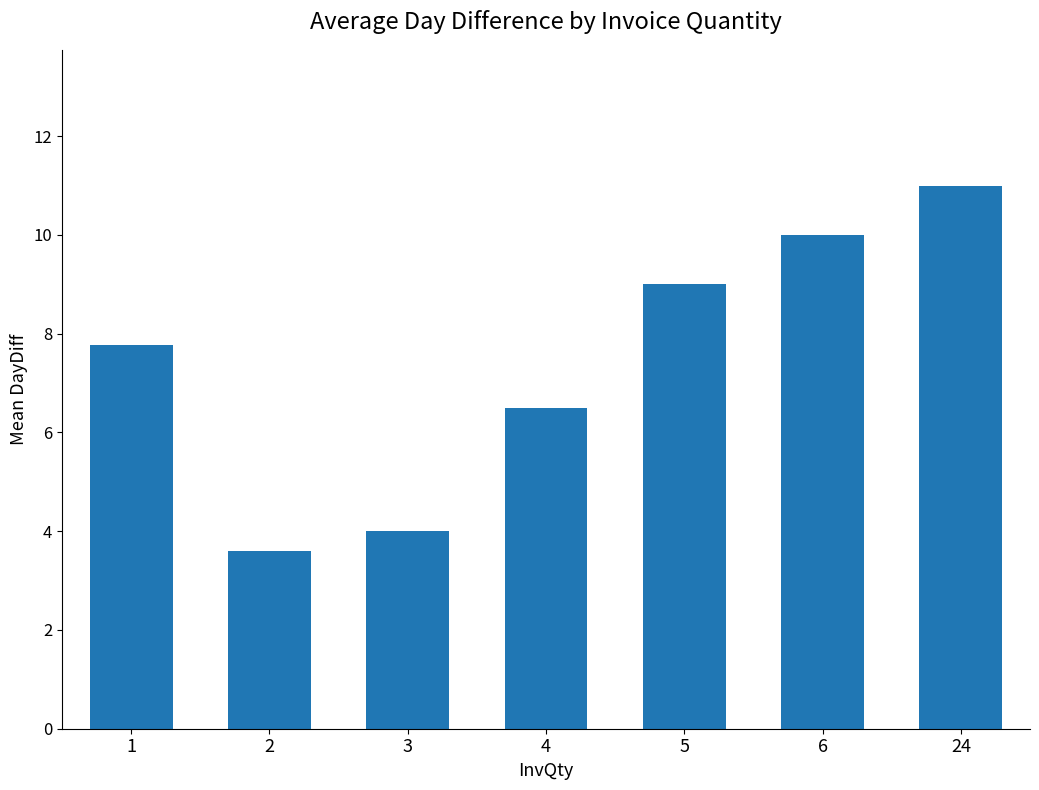

The chart shows a value of 9.0 at 5. True or false?

True